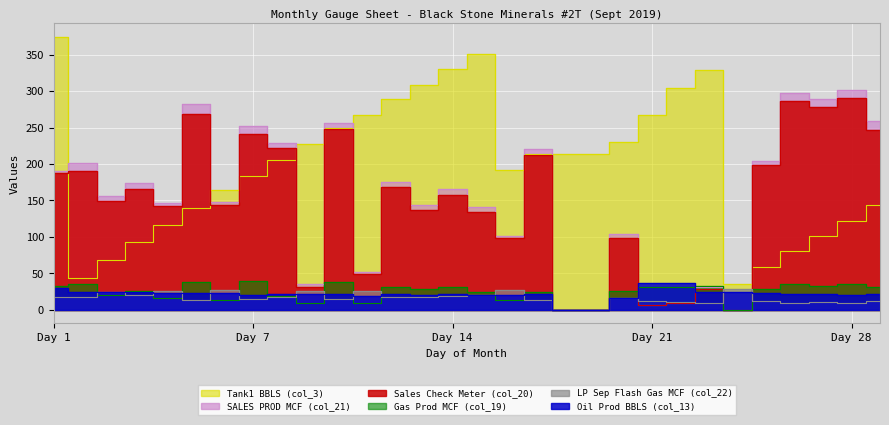

How many lines are shown in the chart?

6